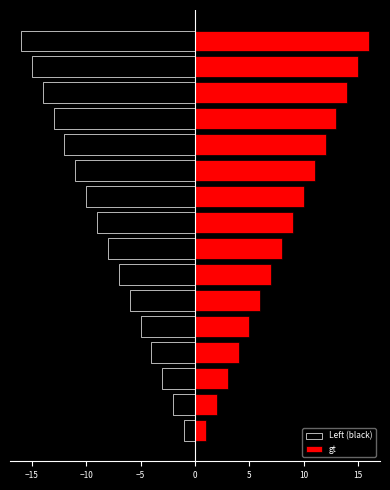

What is the label of the 11th bar from the left?

10